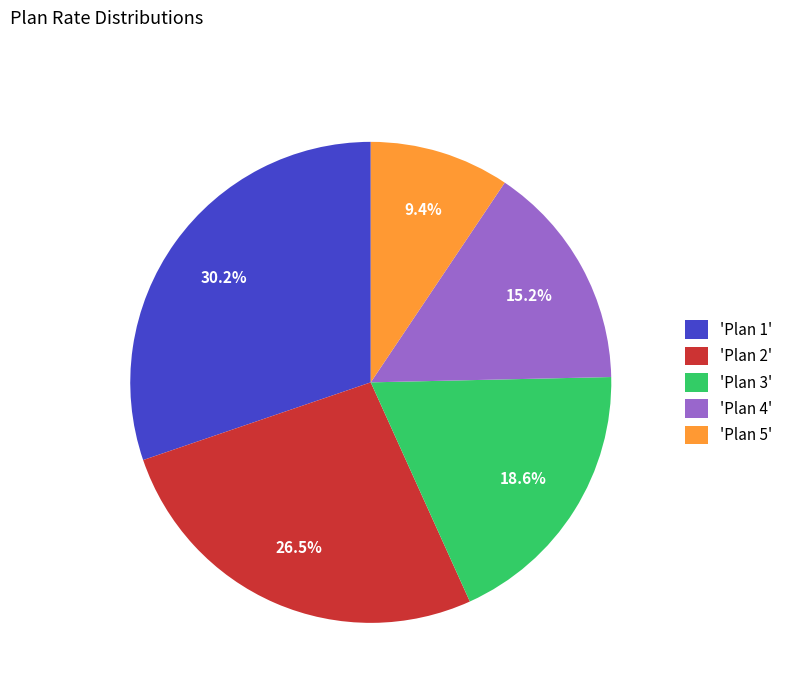

Which has a higher value, 'Plan 1' or 'Plan 2'?

'Plan 1'